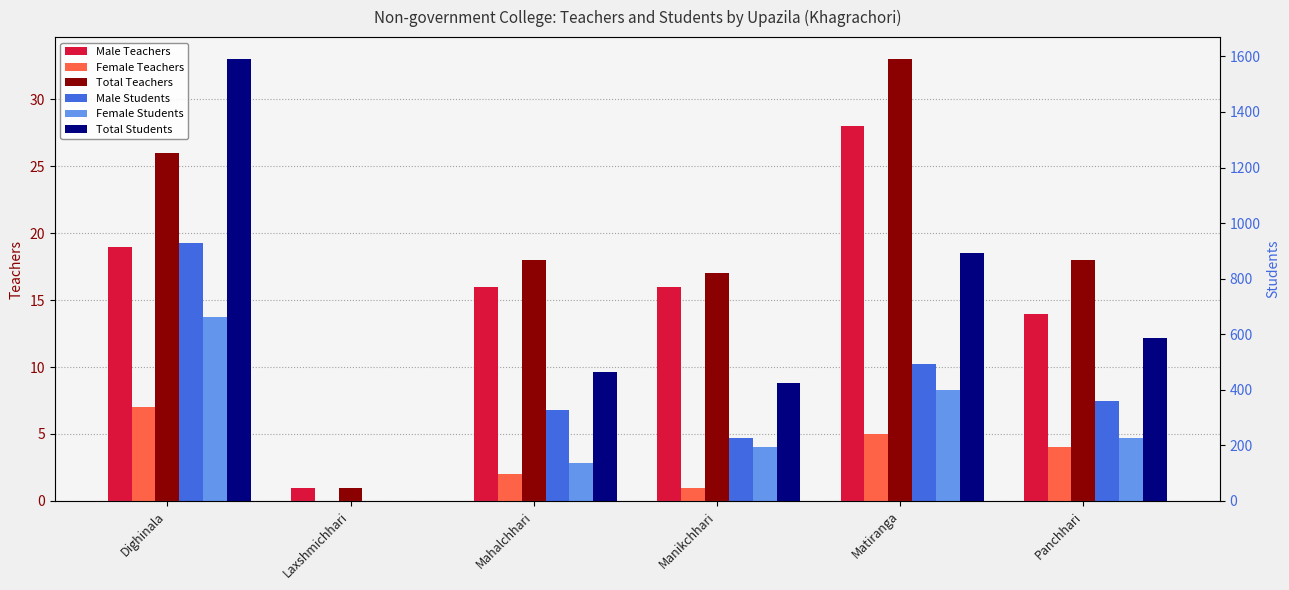

Which category has the lowest value in the Female Teachers series?

Laxshmichhari